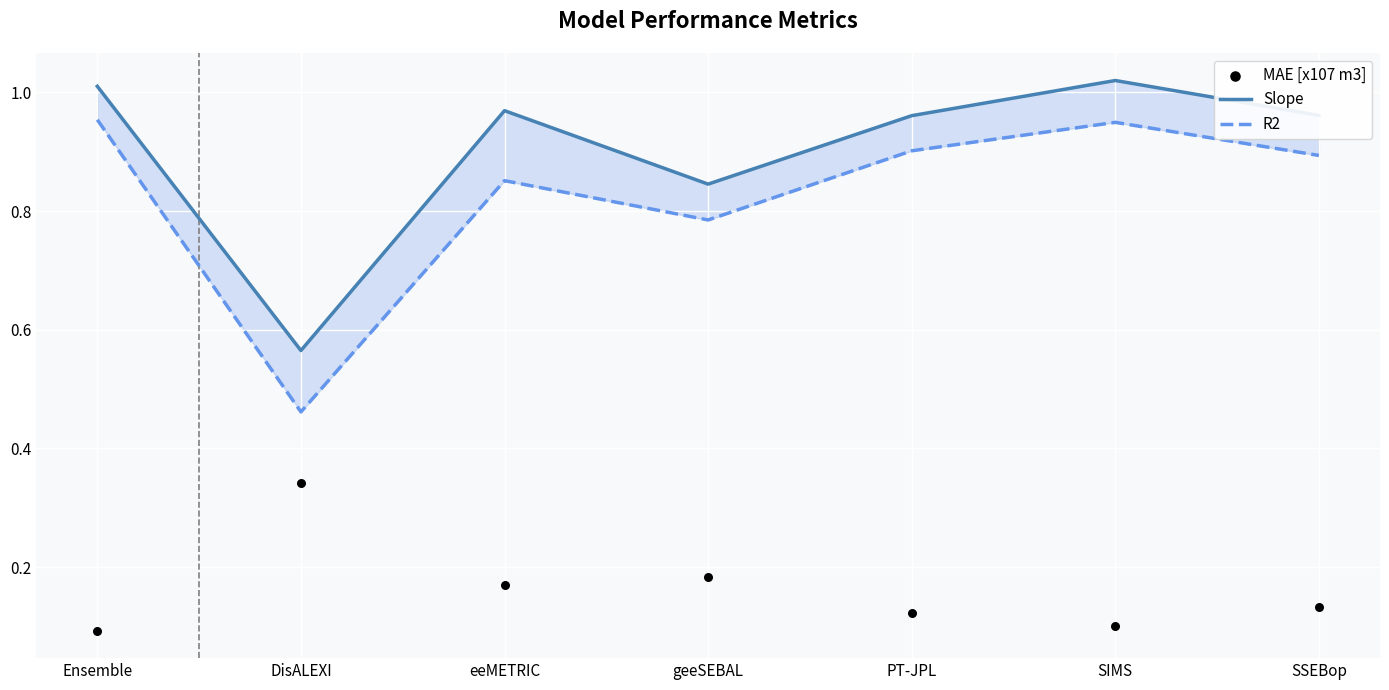

At which category is the sum across all series the highest?

SIMS